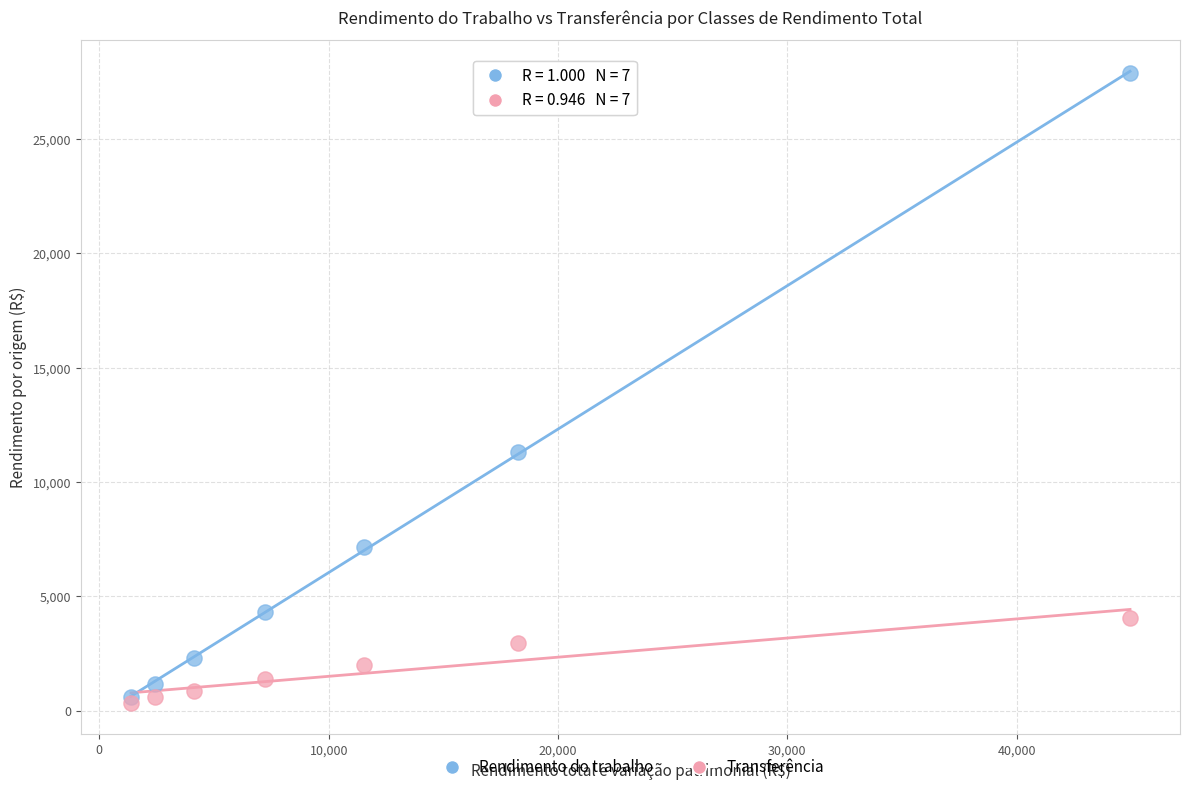

In the Rendimento do trabalho series, what Y value is closest to 14234?

11338.3